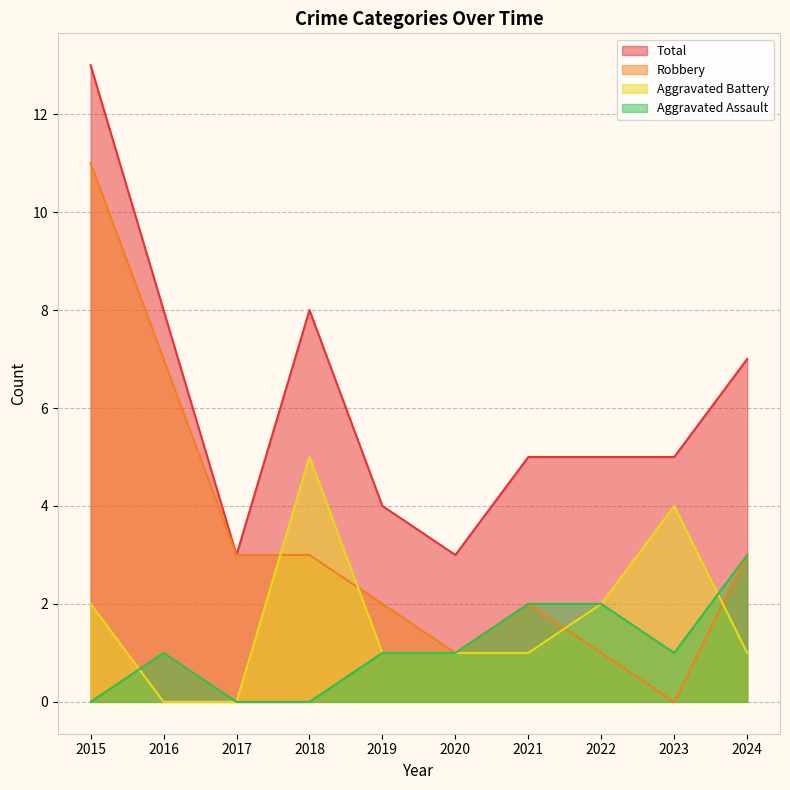

Which series has the largest total across all categories?

Total